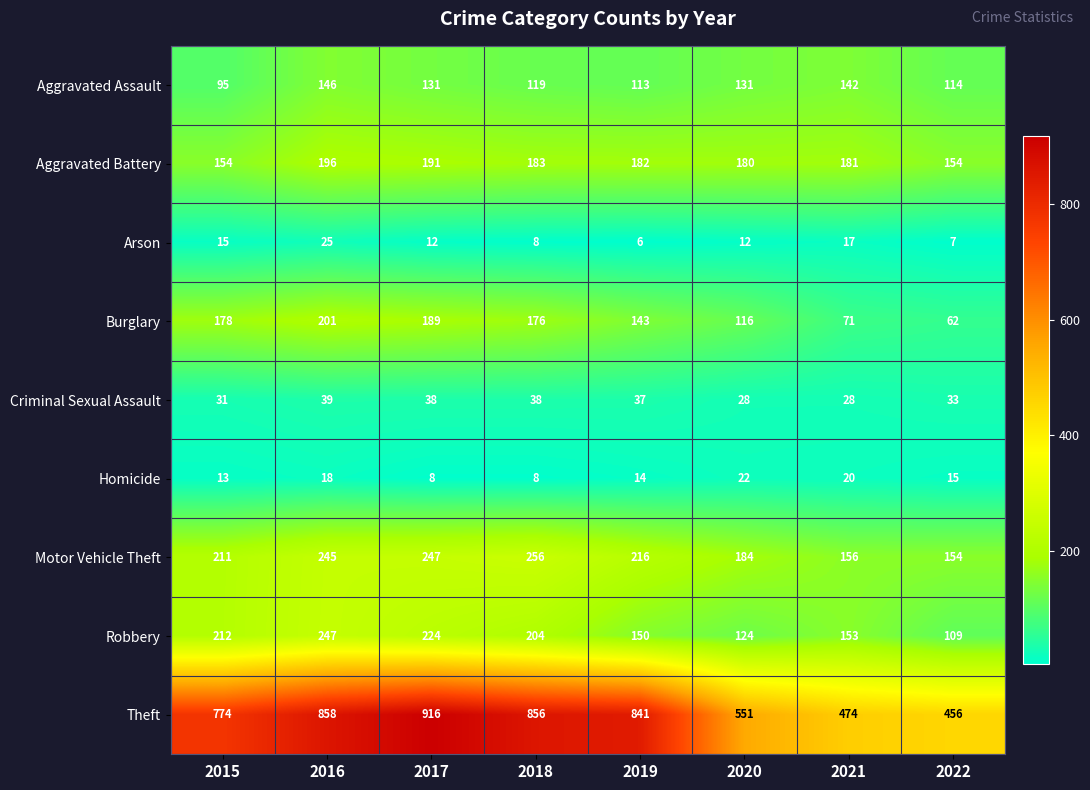

What is the approximate value of Robbery at 2015?

212